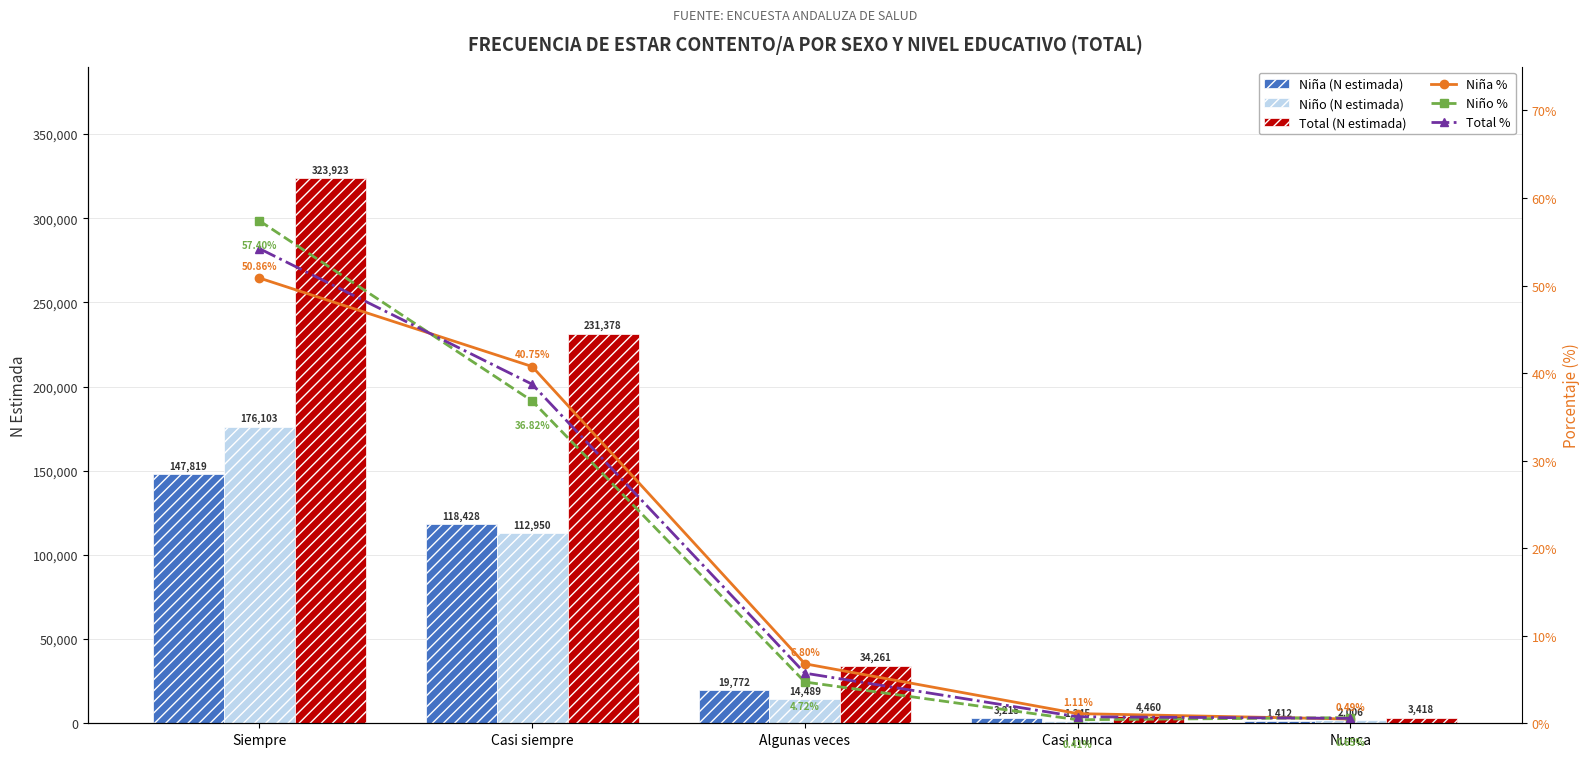

Which series changed the most between Siempre and Algunas veces?

Total (N estimada)